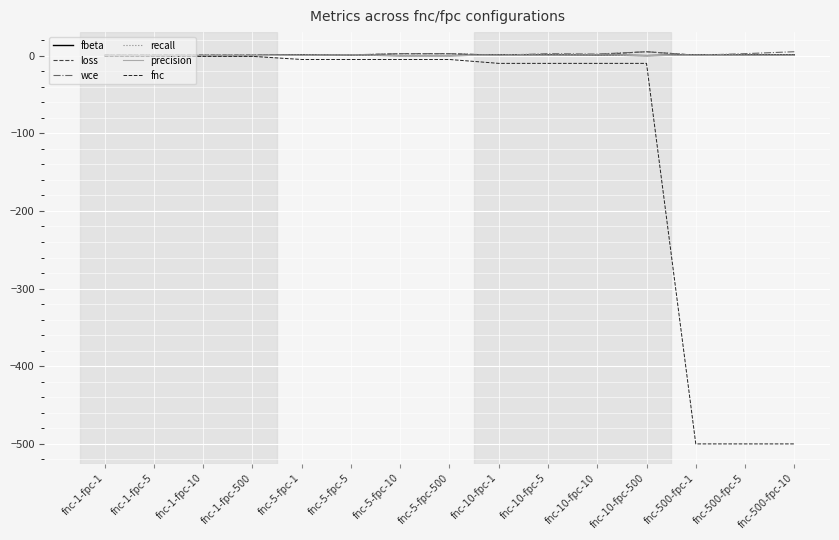

Does the chart have visible grid lines?

Yes